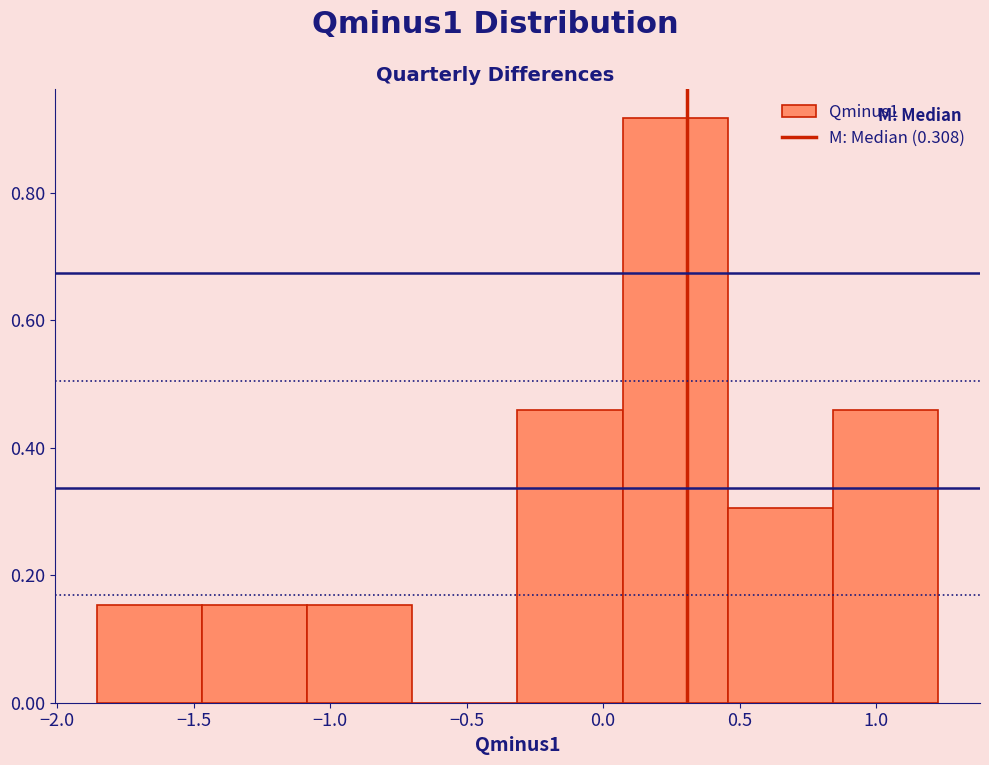

Over which range of the x-axis is the bar tallest?

0.05 to 0.45